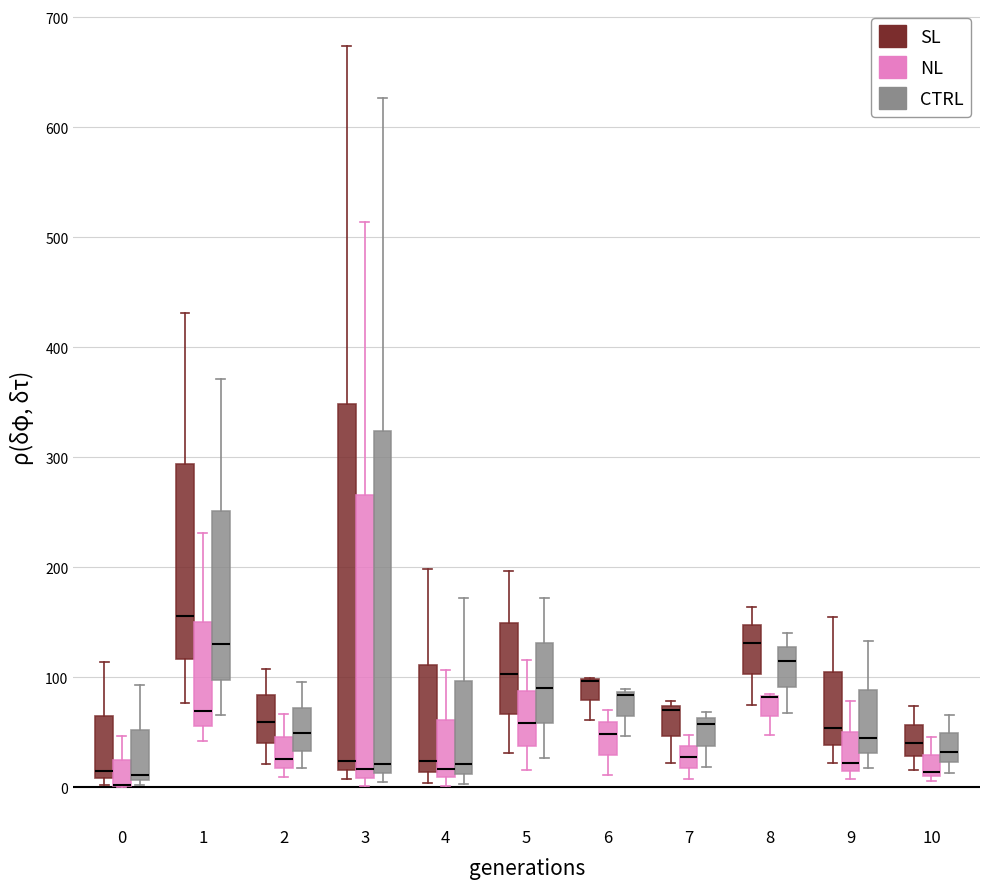

Reading left to right, read every box against the y-axis: the position of its median line, the range the box covers, and the ends of its whiskers. The values are not printed on the chart, so give them approximately, as read against the axis.

0 (SL): median 10 (just above the box's lower edge), box 10 to 60, whiskers 0 to 110
0 (NL): median 0 (drawn on the box's lower edge), box 0 to 20, whiskers 0 to 50
0 (CTRL): median 10 (just above the box's lower edge), box 10 to 50, whiskers 0 to 90
1 (SL): median 160, box 120 to 290, whiskers 80 to 430
1 (NL): median 70, box 60 to 150, whiskers 40 to 230
1 (CTRL): median 130, box 100 to 250, whiskers 70 to 370
2 (SL): median 60, box 40 to 80, whiskers 20 to 110
2 (NL): median 30, box 20 to 50, whiskers 10 to 70
2 (CTRL): median 50, box 30 to 70, whiskers 20 to 100
3 (SL): median 20 (just above the box's lower edge), box 20 to 350, whiskers 10 to 670
3 (NL): median 20, box 10 to 270, whiskers 0 to 510
3 (CTRL): median 20, box 10 to 320, whiskers 10 (just below the box's lower edge) to 630
4 (SL): median 20, box 10 to 110, whiskers 0 to 200
4 (NL): median 20, box 10 to 60, whiskers 0 to 110
4 (CTRL): median 20, box 10 to 100, whiskers 0 to 170
5 (SL): median 100, box 70 to 150, whiskers 30 to 200
5 (NL): median 60, box 40 to 90, whiskers 20 to 120
5 (CTRL): median 90, box 60 to 130, whiskers 30 to 170
6 (SL): median 100 (drawn on the box's upper edge), box 80 to 100, whiskers 60 to 100
6 (NL): median 50, box 30 to 60, whiskers 10 to 70
6 (CTRL): median 80 (drawn on the box's upper edge), box 60 to 90, whiskers 50 to 90
7 (SL): median 70 (just below the box's upper edge), box 50 to 70, whiskers 20 to 80
7 (NL): median 30, box 20 to 40, whiskers 10 to 50
7 (CTRL): median 60 (just below the box's upper edge), box 40 to 60, whiskers 20 to 70
8 (SL): median 130, box 100 to 150, whiskers 80 to 160
8 (NL): median 80 (drawn on the box's upper edge), box 60 to 80, whiskers 50 to 80
8 (CTRL): median 110, box 90 to 130, whiskers 70 to 140
9 (SL): median 50, box 40 to 100, whiskers 20 to 160
9 (NL): median 20, box 10 to 50, whiskers 10 (just below the box's lower edge) to 80
9 (CTRL): median 40, box 30 to 90, whiskers 20 to 130
10 (SL): median 40, box 30 to 60, whiskers 20 to 70
10 (NL): median 10 (just above the box's lower edge), box 10 to 30, whiskers 10 (just below the box's lower edge) to 50
10 (CTRL): median 30, box 20 to 50, whiskers 10 to 70